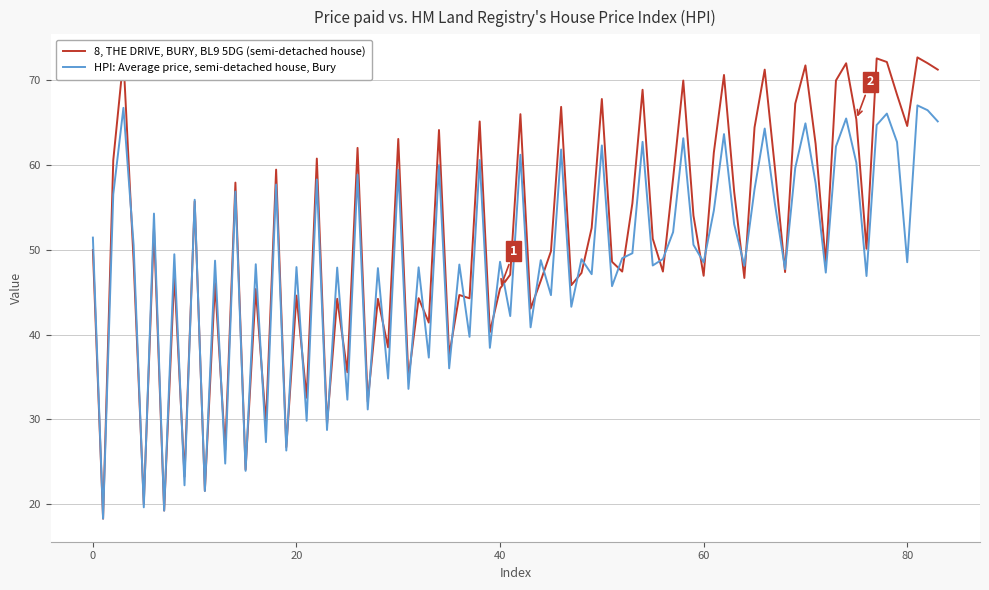

Which series has the widest spread of values?

8, THE DRIVE, BURY, BL9 5DG (semi-detached house)